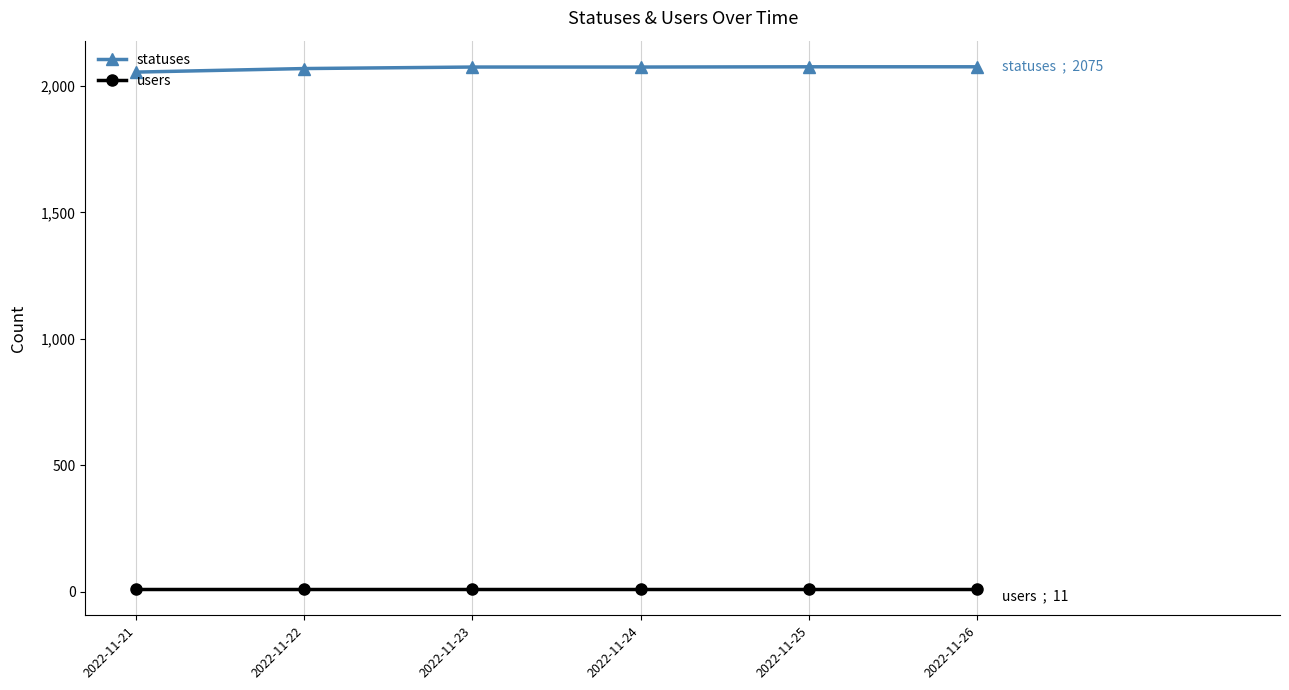

What is the greatest value displayed?

2075